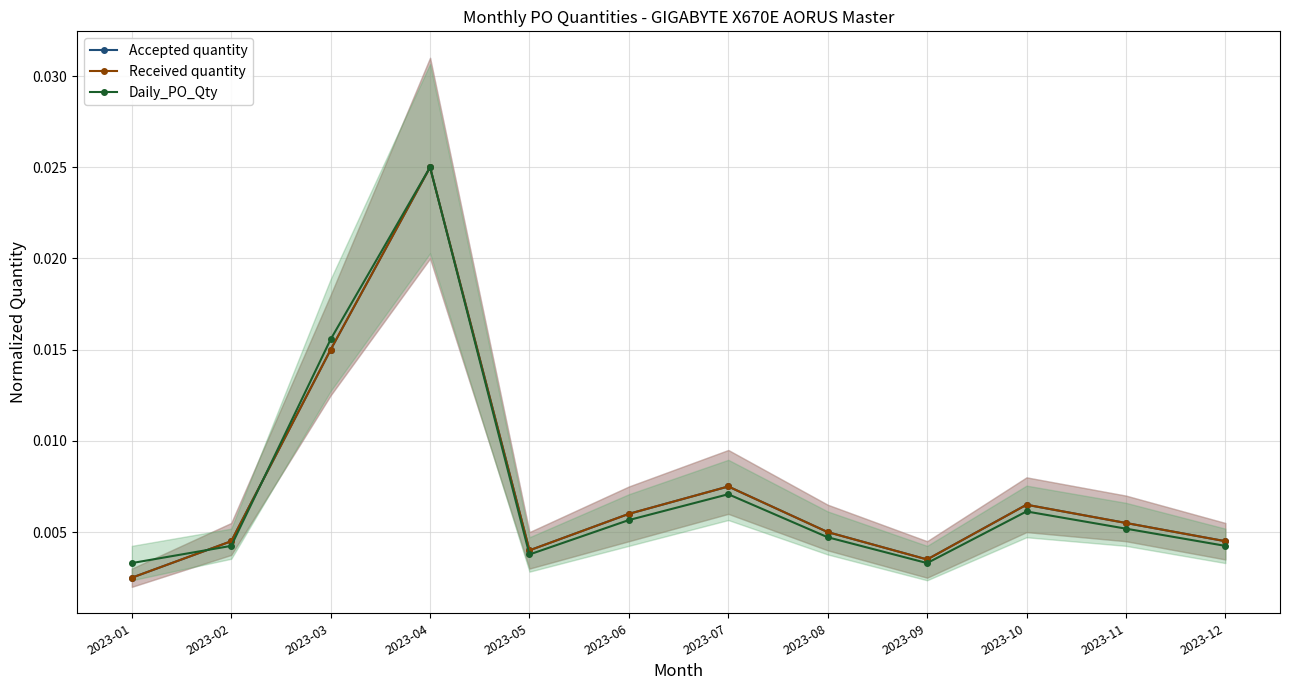

True or false: Received quantity has a value of 0.0 at 2023-09.

True